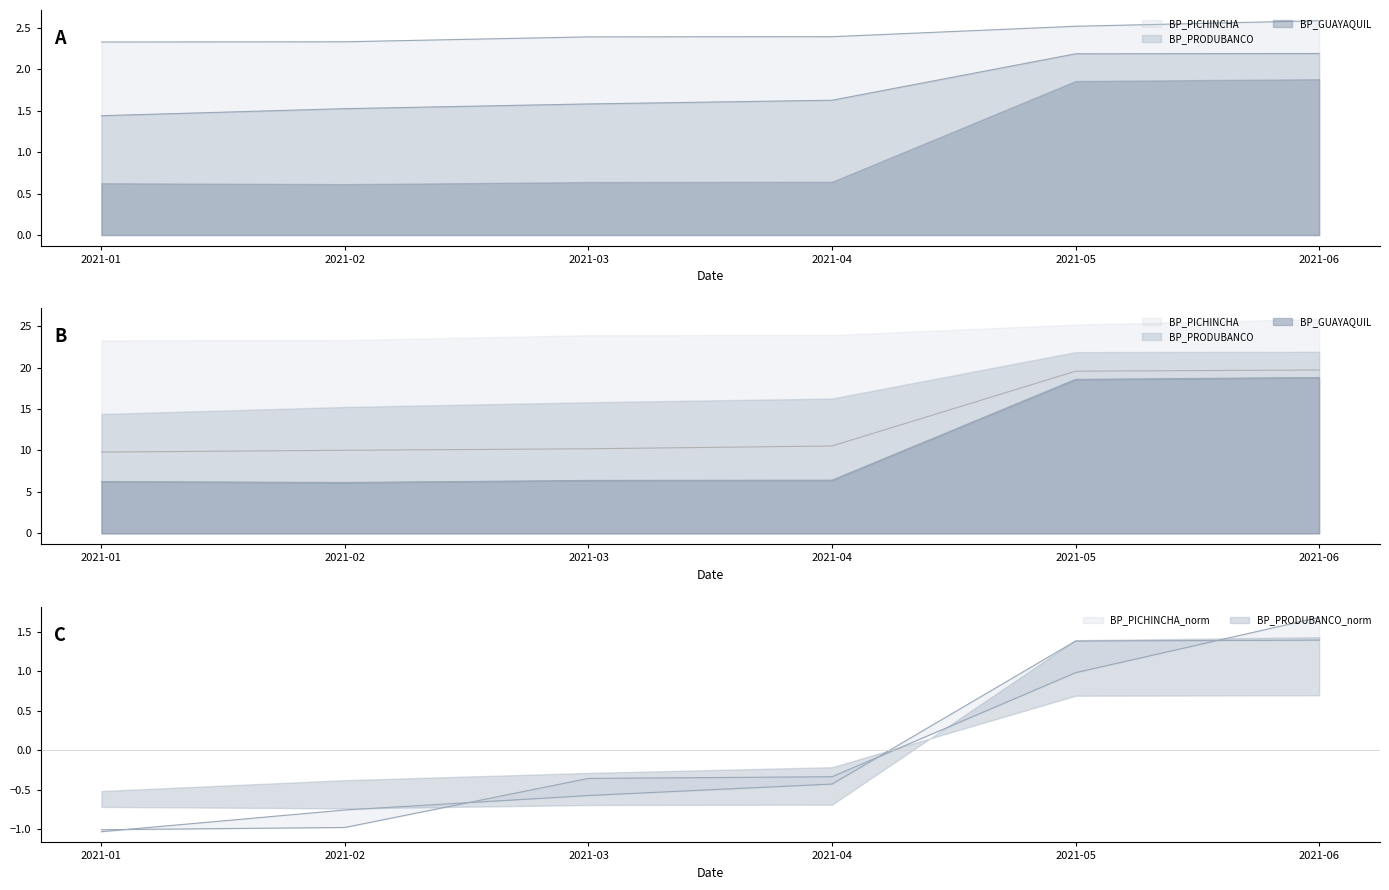

Which category has the highest value across all series?

2021-06